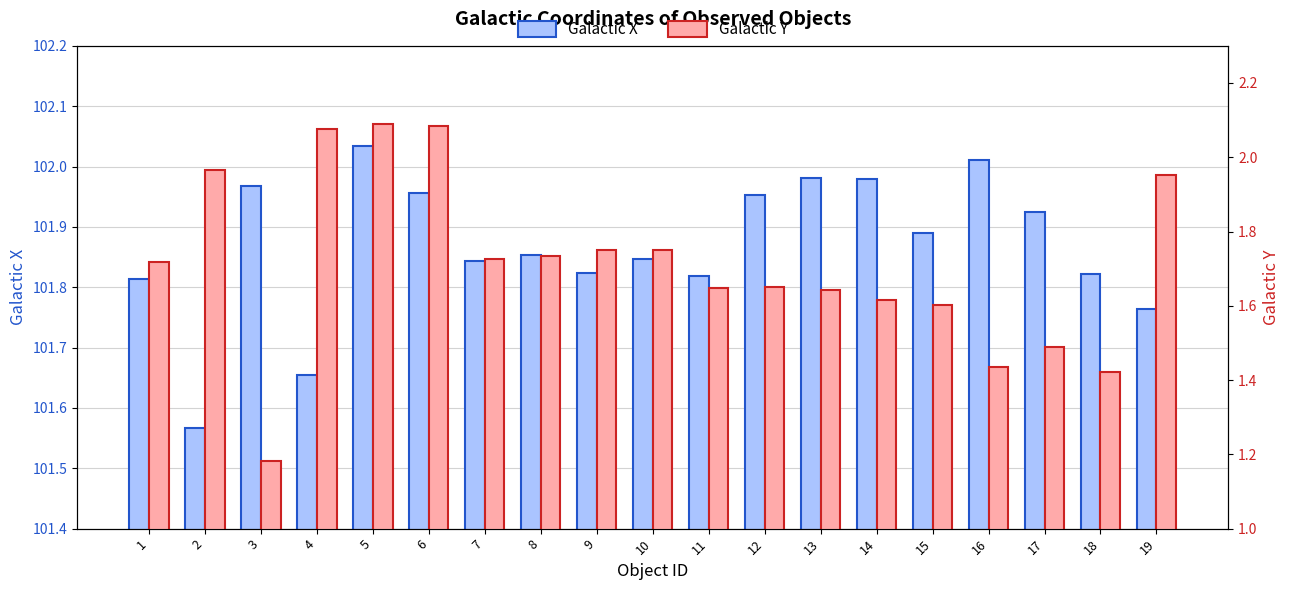

List the labels in order of Galactic Y value, largest first.

5, 6, 4, 2, 19, 10, 9, 8, 7, 1, 12, 11, 13, 14, 15, 17, 16, 18, 3